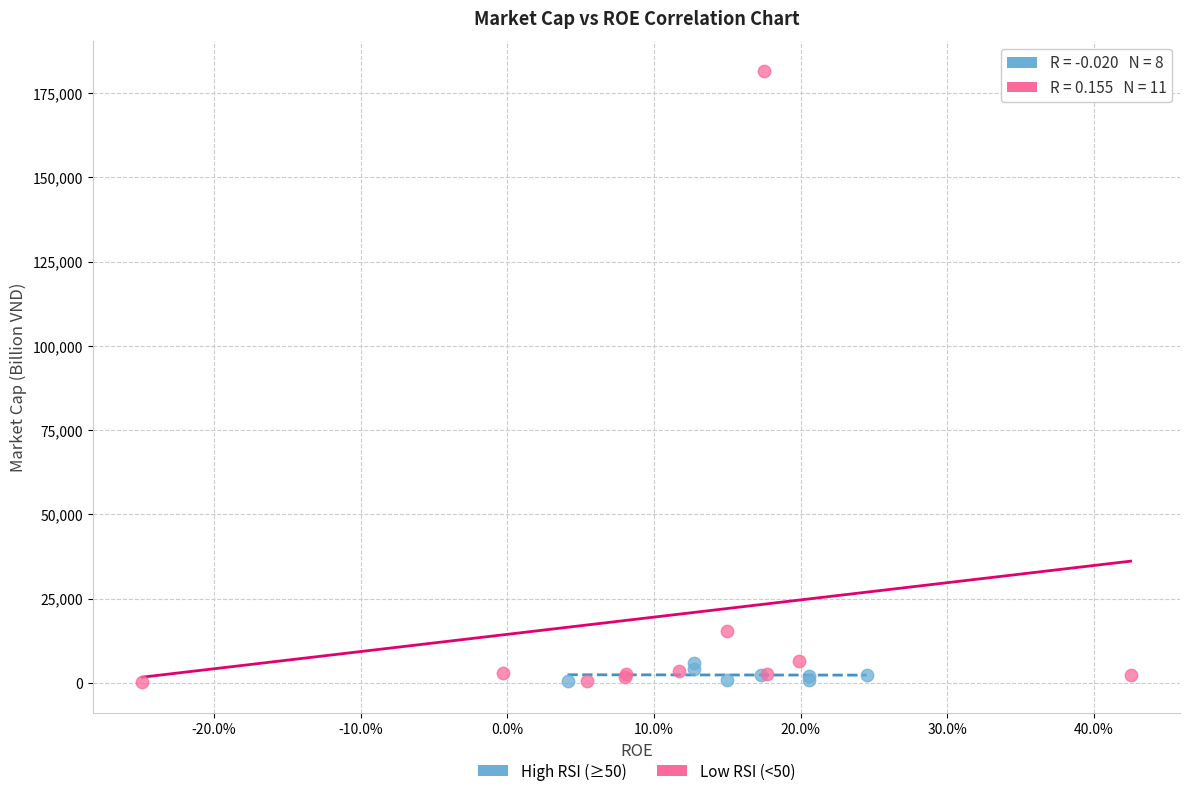

Which series has the largest Y range (max minus min)?

Low RSI (<50)